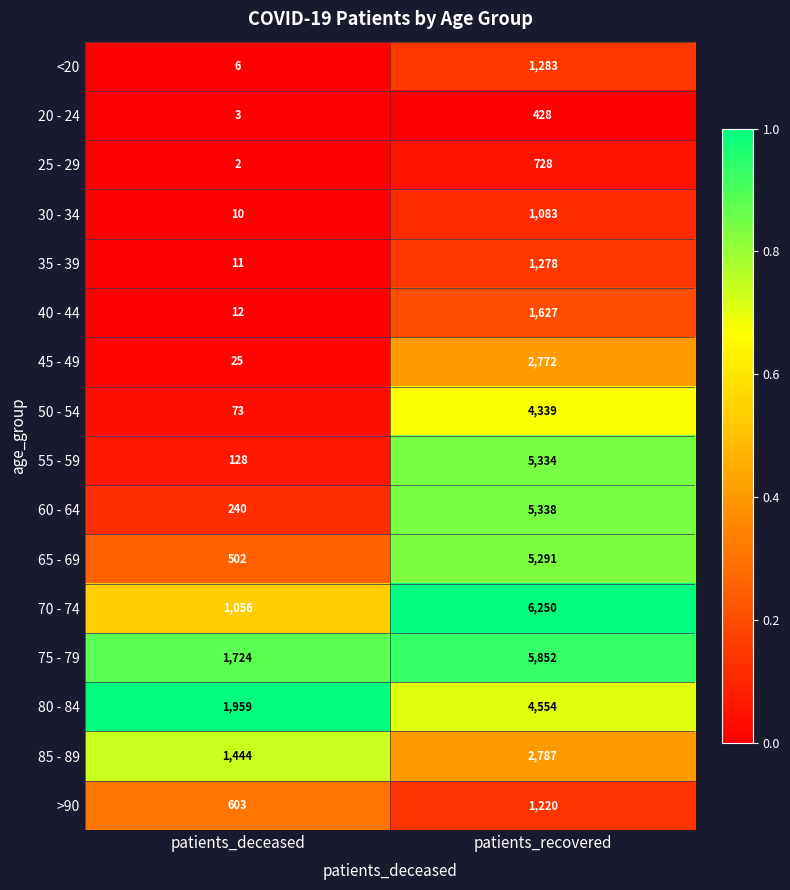

At which category is the sum across all series the highest?

patients_recovered